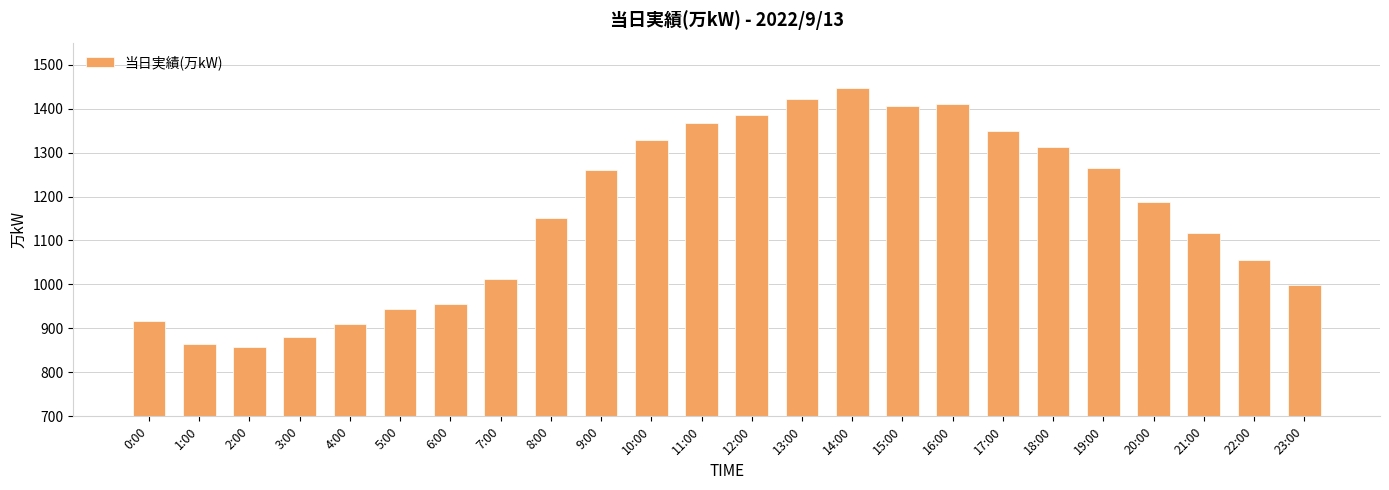

Between 7:00 and 17:00, which is larger?

17:00